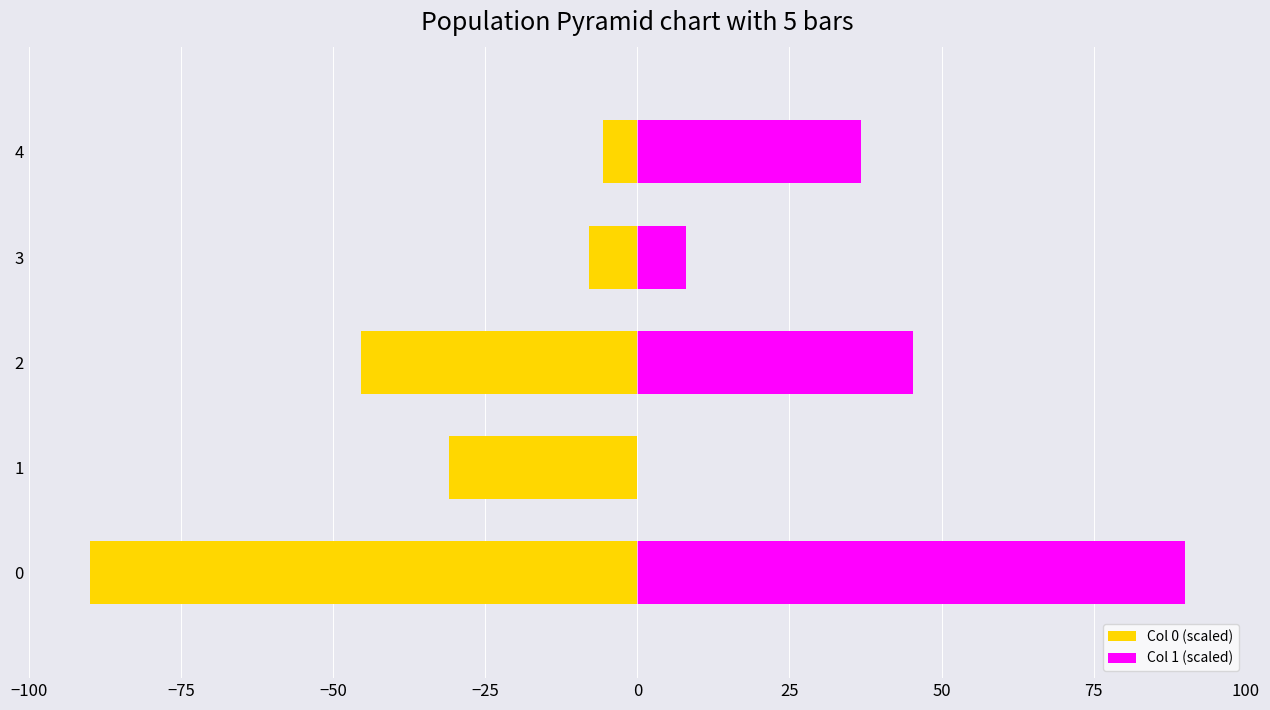

Reading left to right, transcribe all the data shown in this chart.

Col 0 (scaled): -90.0	-30.9	-45.4	-8.0	-5.7
Col 1 (scaled): 90.0	0.0	45.3	8.0	36.7